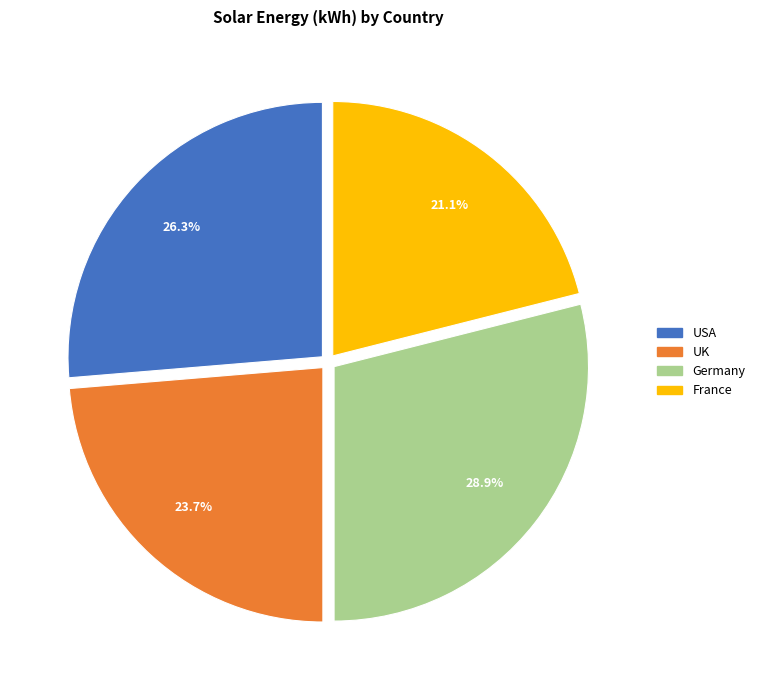

Do UK and France together represent more than half of the pie?

No